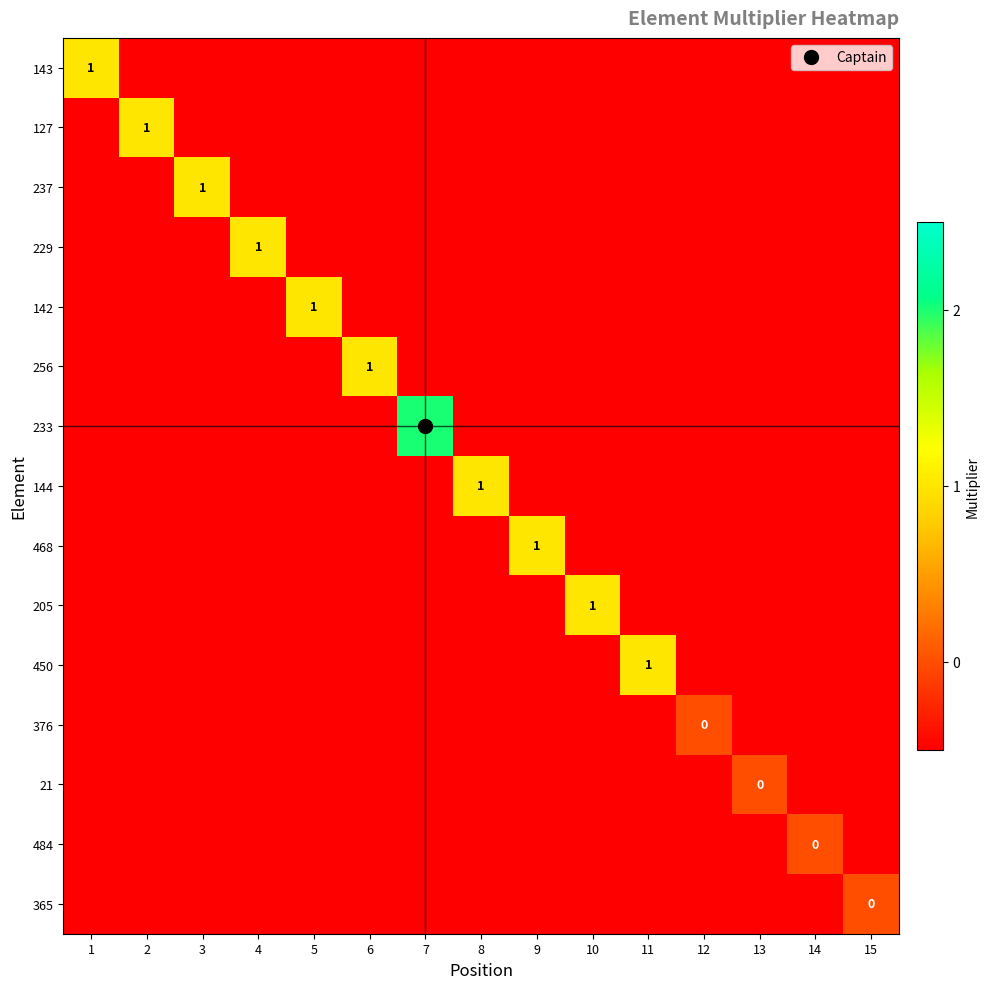

At 13, list the series in order from largest to smallest.

21, 143, 127, 237, 229, 142, 256, 233, 144, 468, 205, 450, 376, 484, 365